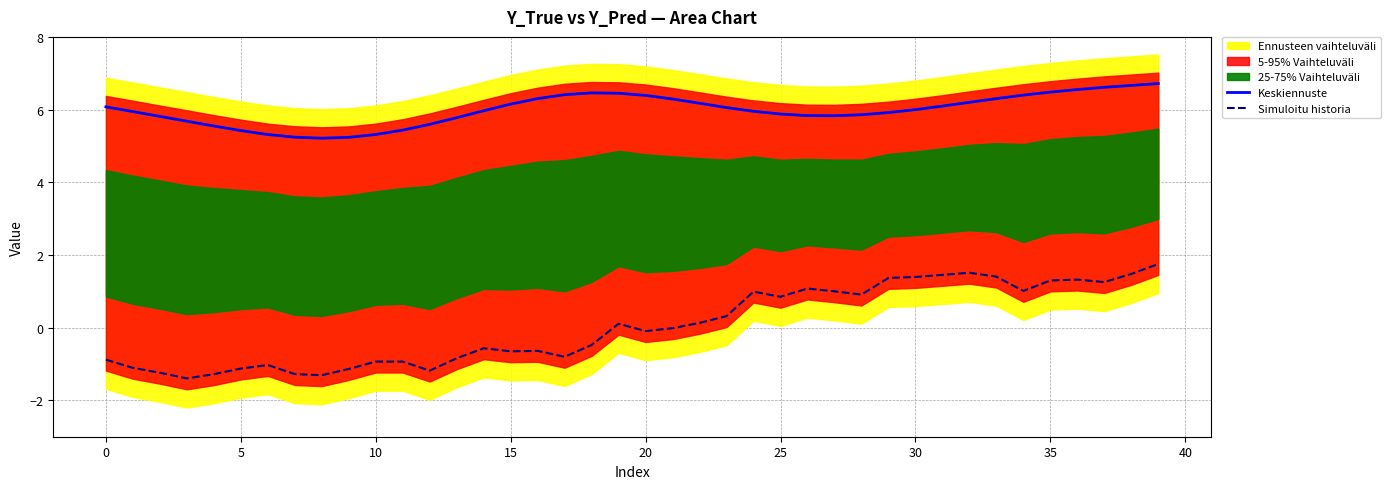

True or false: Keskiennuste has a value of 6.2 at 15.

True